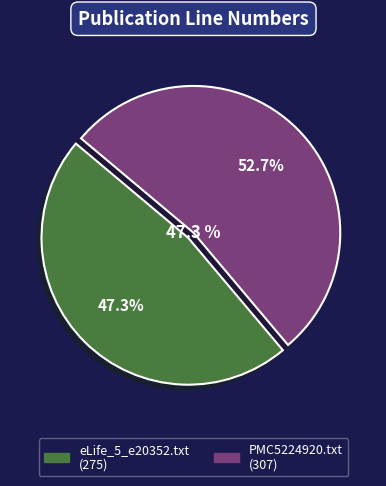

Between eLife_5_e20352.txt and PMC5224920.txt, which is larger?

PMC5224920.txt